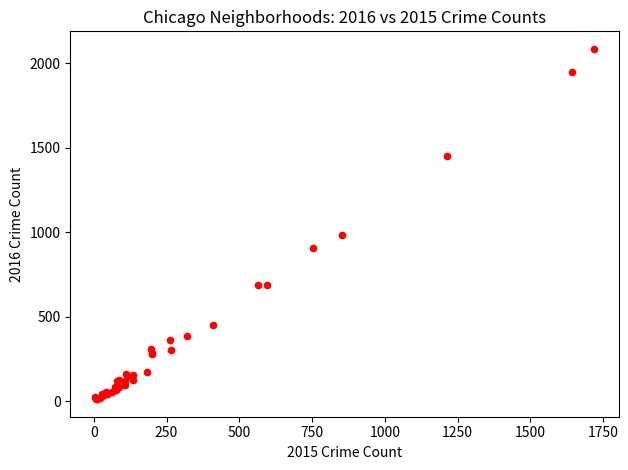

What Y value in the scatter plot is closest to 1048?

983